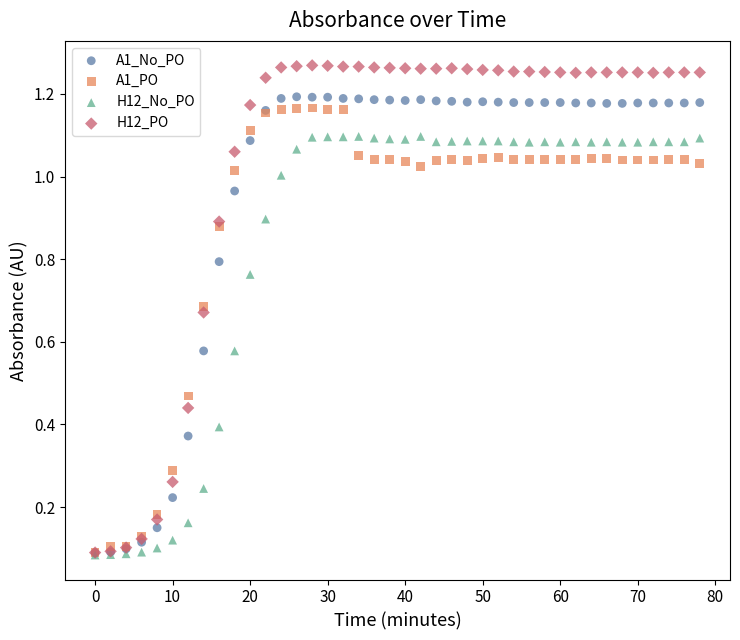

Which series has the largest Y range (max minus min)?

H12_PO